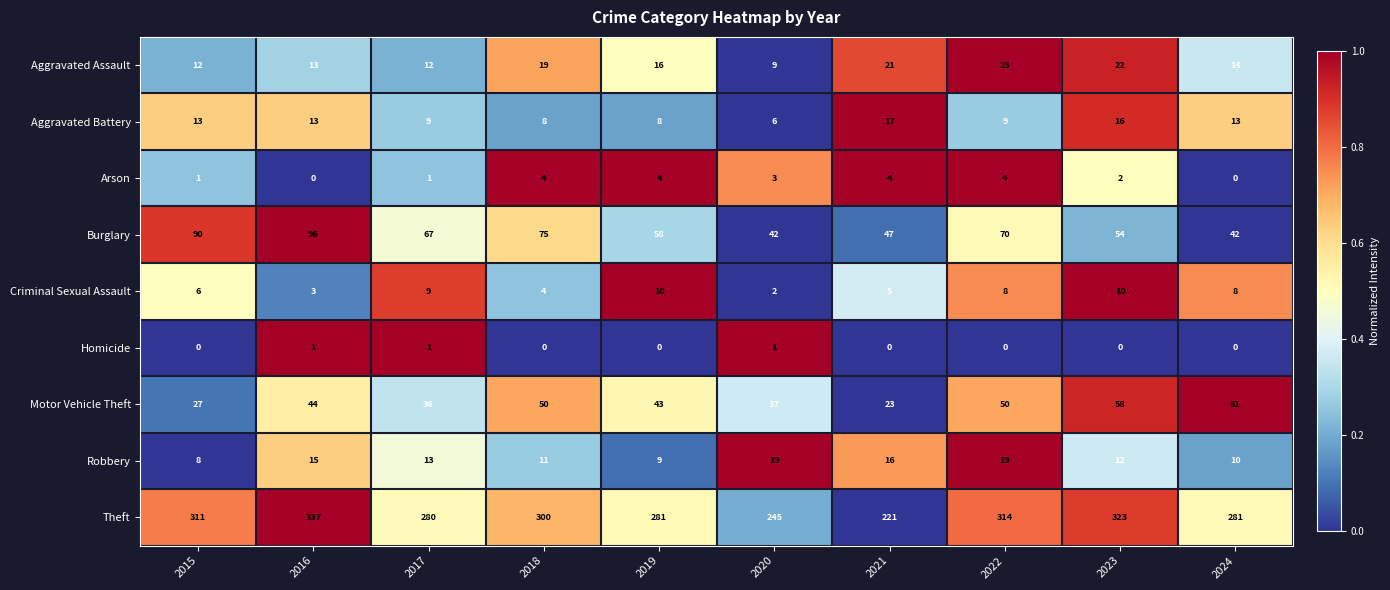

What is the maximum value shown in the chart?

337